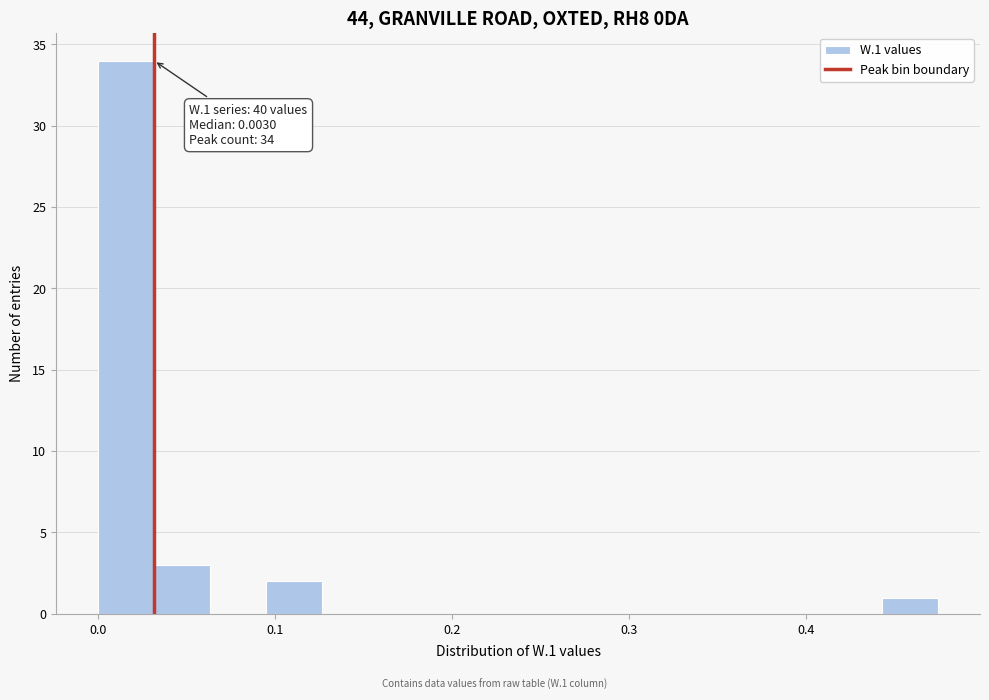

Read against the x-axis, roughly where is the centre of the tallest bar?

0.02